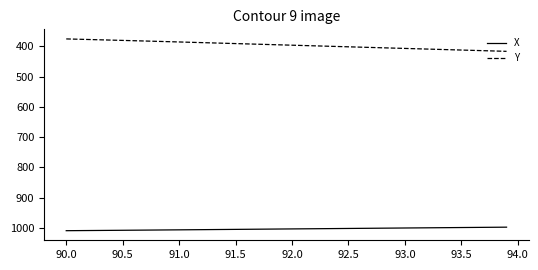

Which series has the largest total across all categories?

X